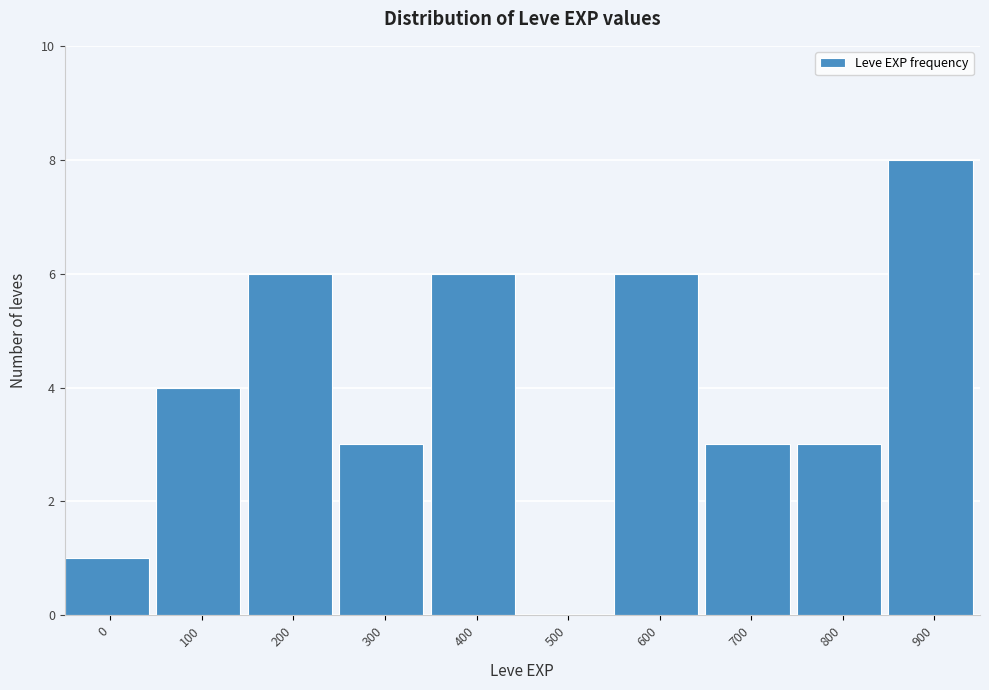

Reading left to right, list all the values displayed in this chart.

0=1	100=4	200=6	300=3	400=6	500=0	600=6	700=3	800=3	900=8